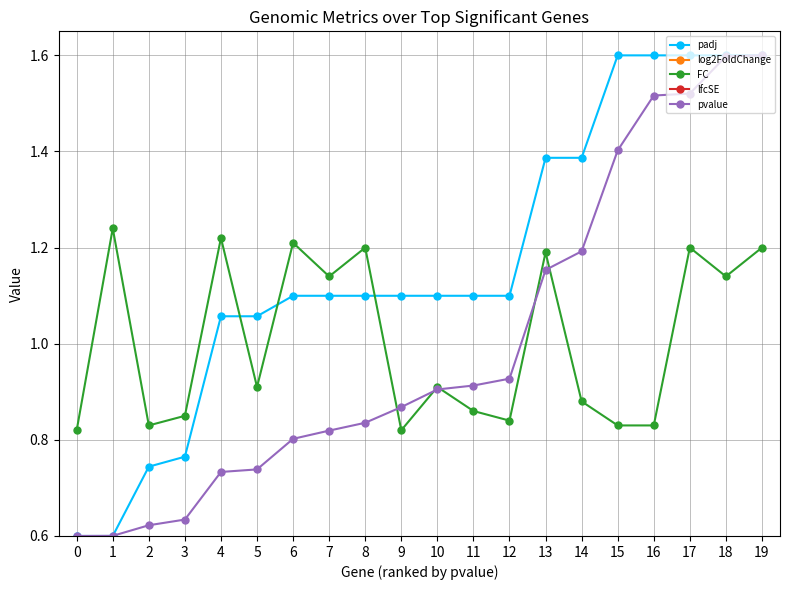

True or false: log2FoldChange and FC cross at least once.

False